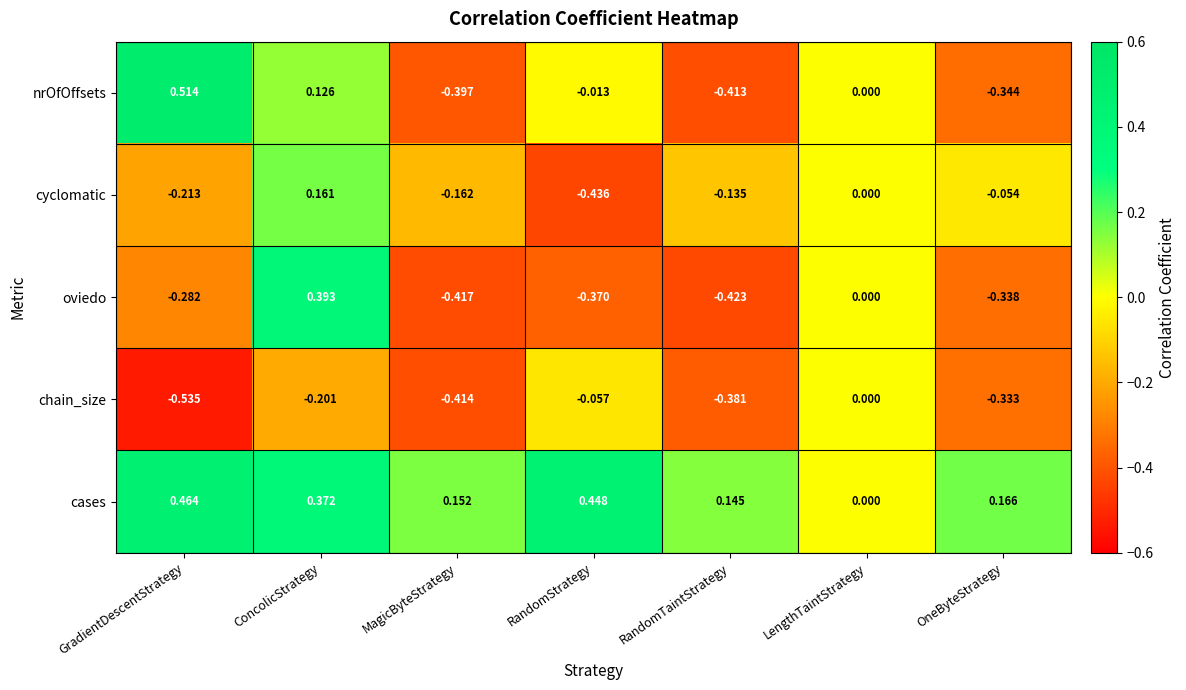

At which label is oviedo closest to 0?

LengthTaintStrategy